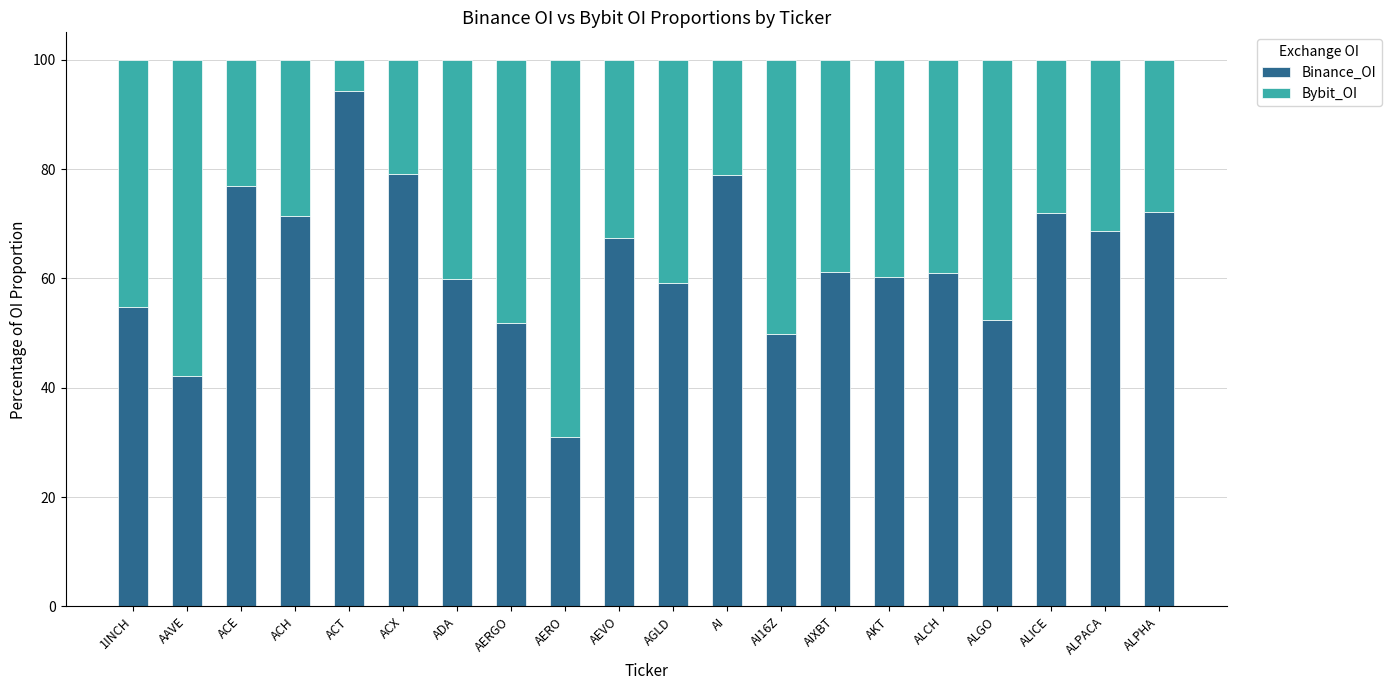

What is the sum of the Binance_OI values at ACX and AKT?

139.3